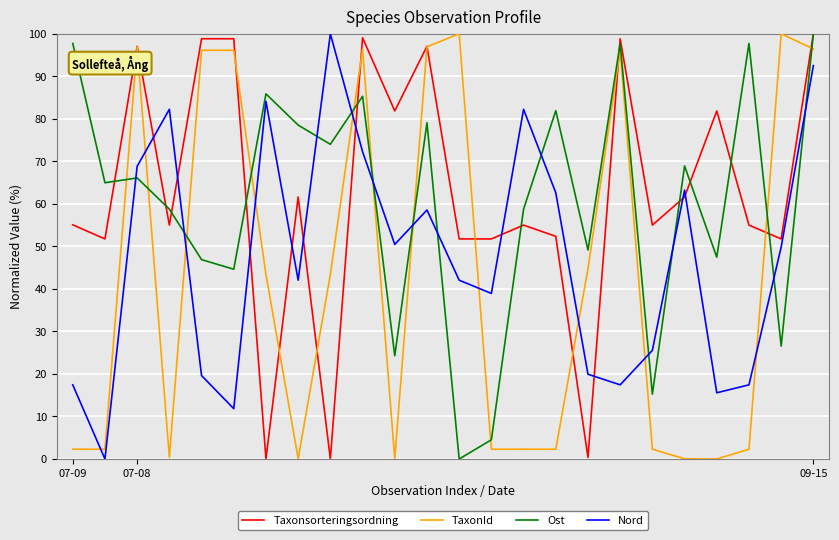

How many interior local peaks does the Nord series have?

6